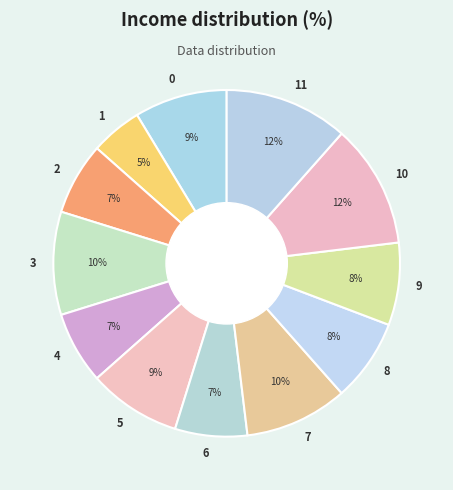

True or false: 4 accounts for 7% of the total.

True